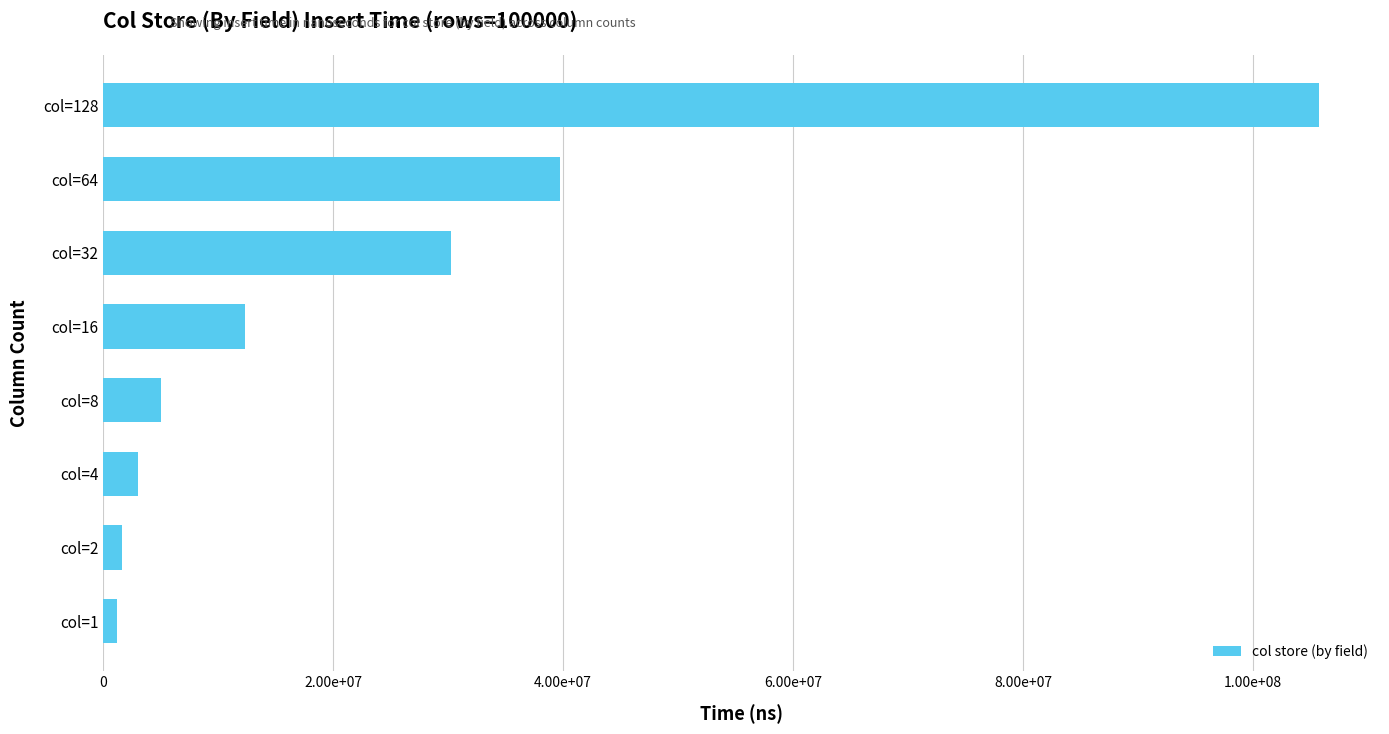

Are the bars horizontal?

Yes